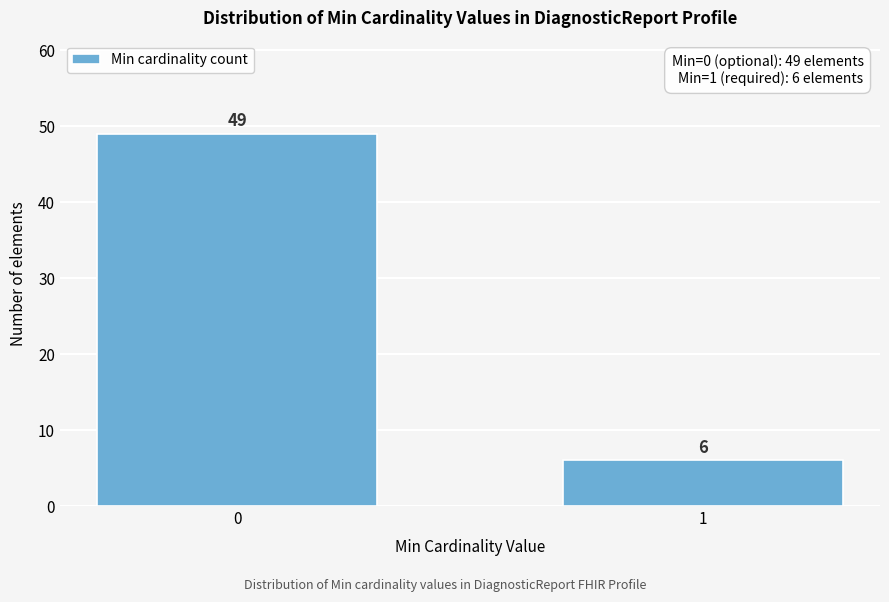

Reading left to right, extract all data points from this chart.

49	6